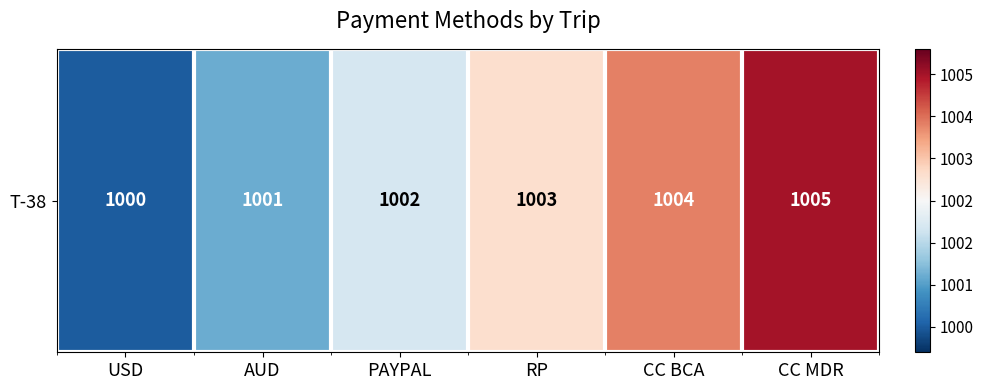

What is the minimum value shown in the chart?

1000